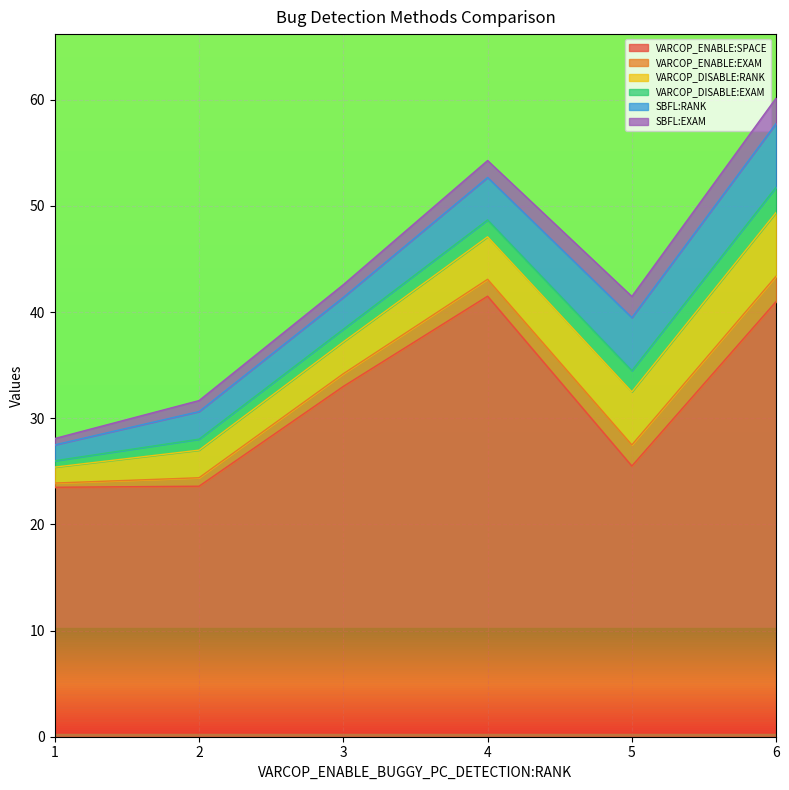

Is it true that VARCOP_ENABLE:SPACE equals 25.5 at 5?

True